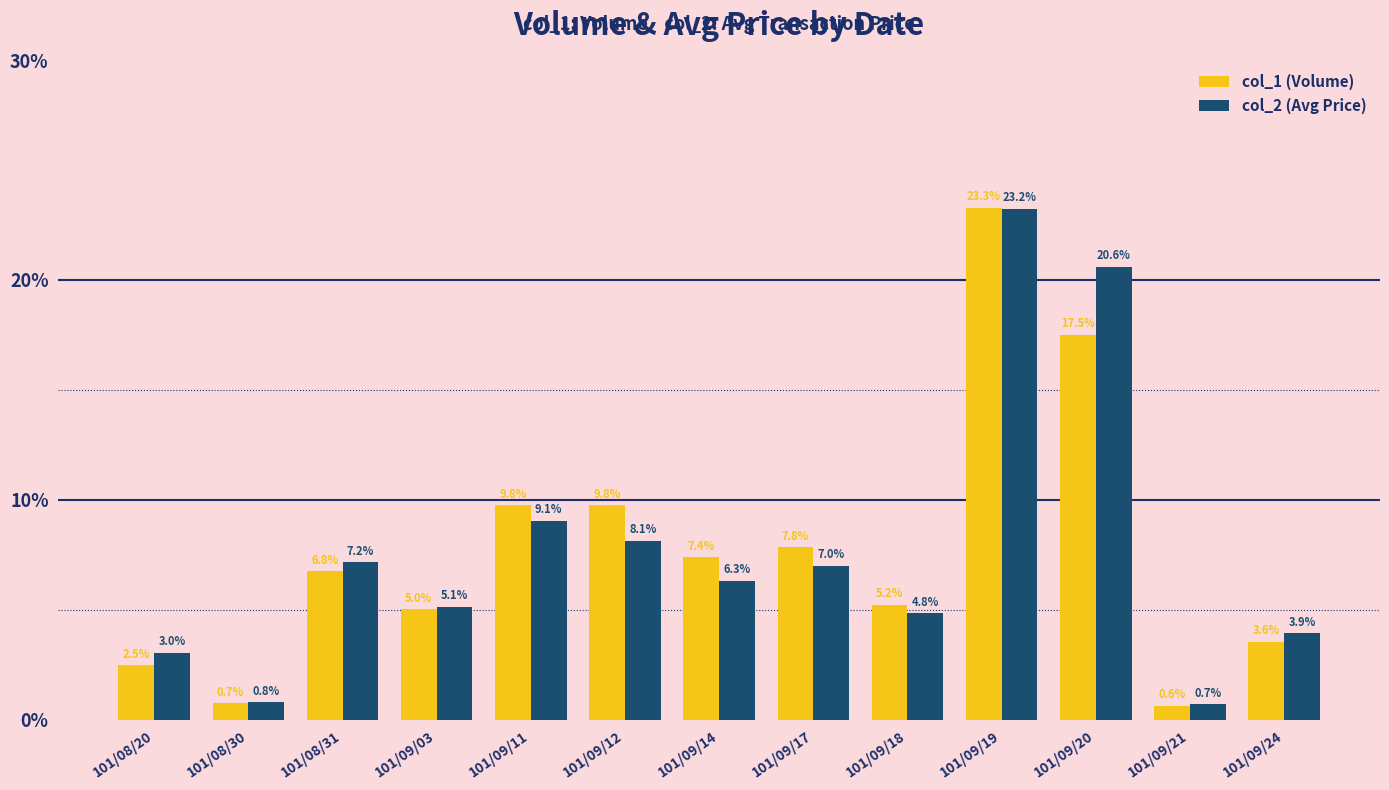

Is the value of col_2 (Avg Price) at 101/09/17 greater than the value of col_1 (Volume) at 101/09/19?

No